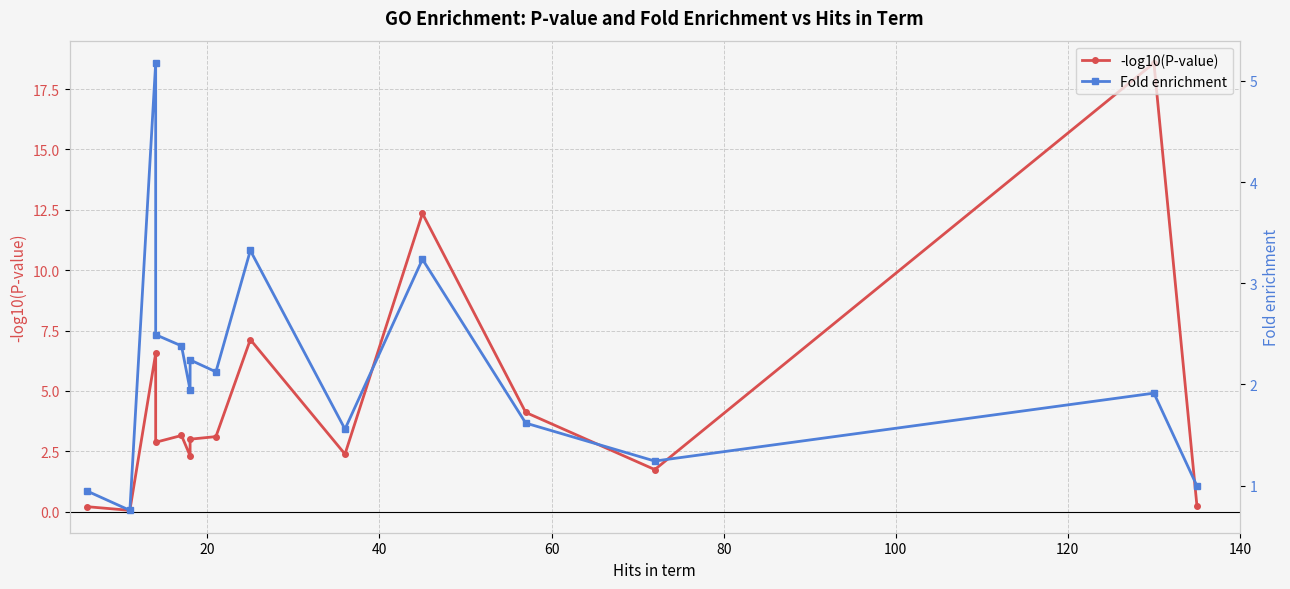

How many lines are shown in the chart?

2